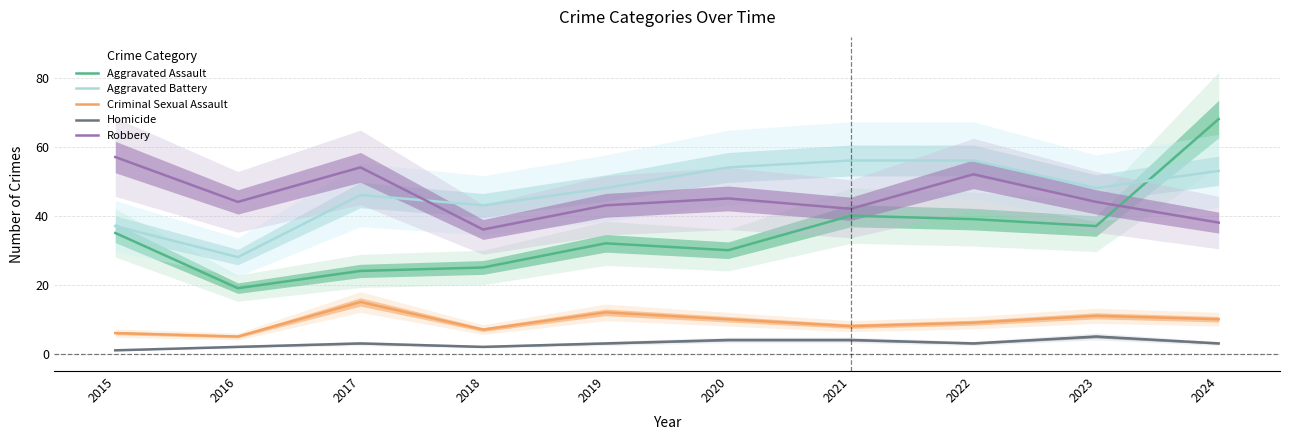

What is the value of the Criminal Sexual Assault point at the 4th from the left?

7